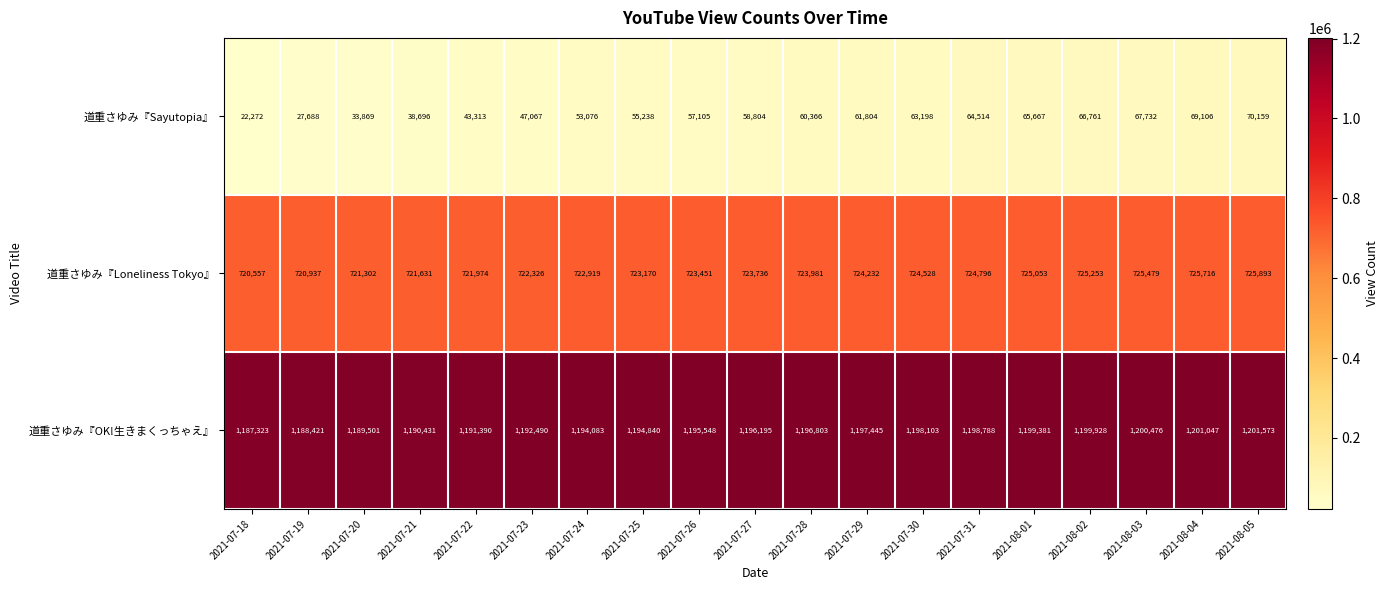

At 2021-07-21, list the series in order from largest to smallest.

道重さゆみ『OK!生きまくっちゃえ』, 道重さゆみ『Loneliness Tokyo』, 道重さゆみ『Sayutopia』